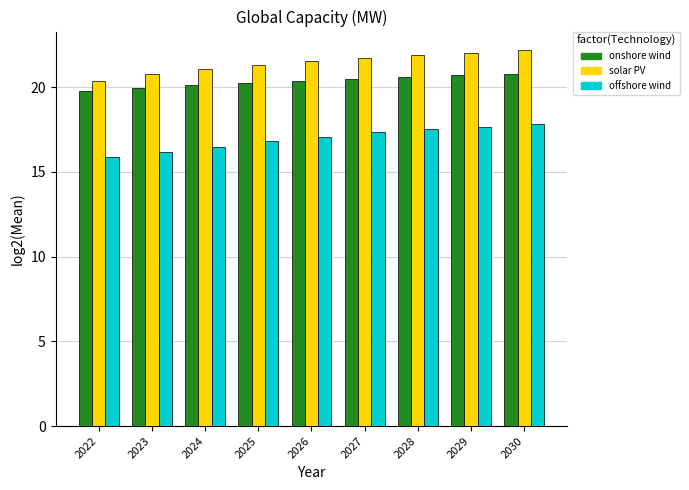

Which series has the widest spread of values?

offshore wind